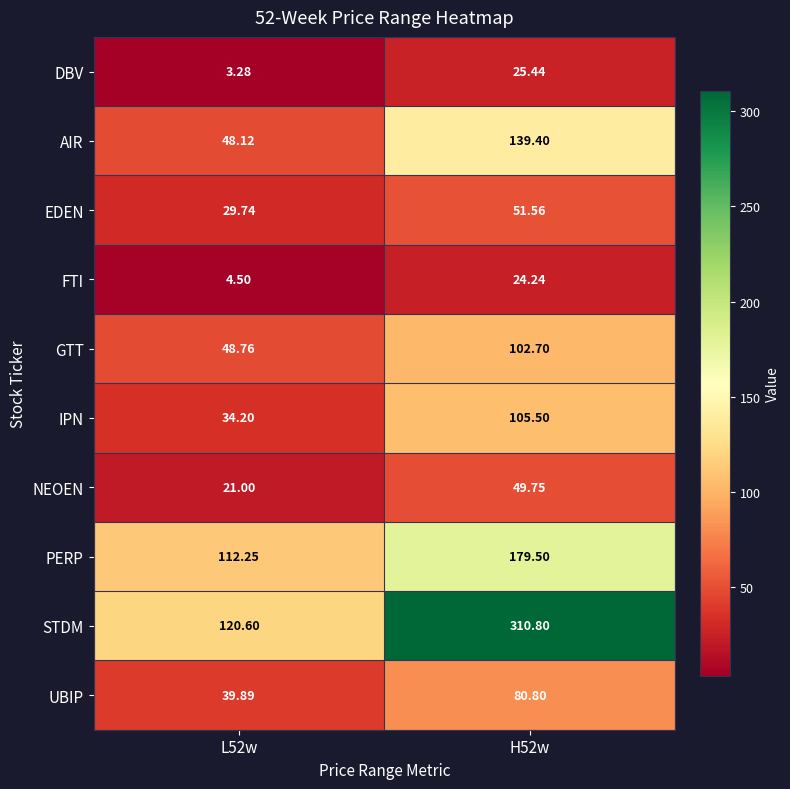

Which series has the largest total across all categories?

STDM